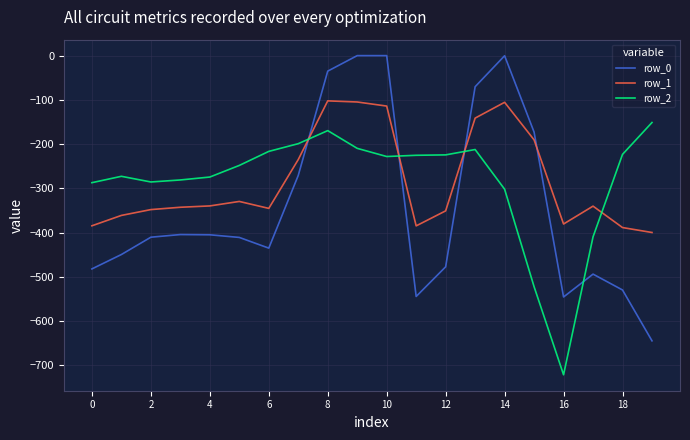

Which series ends up on top after the final intersection of row_1 and row_2?

row_2